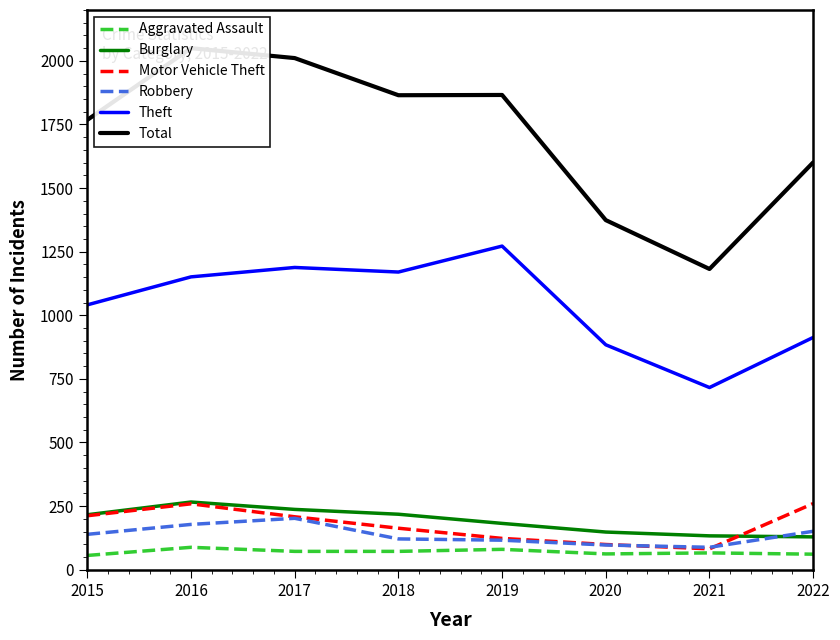

What is the value of the Aggravated Assault point at the 3rd from the left?

72